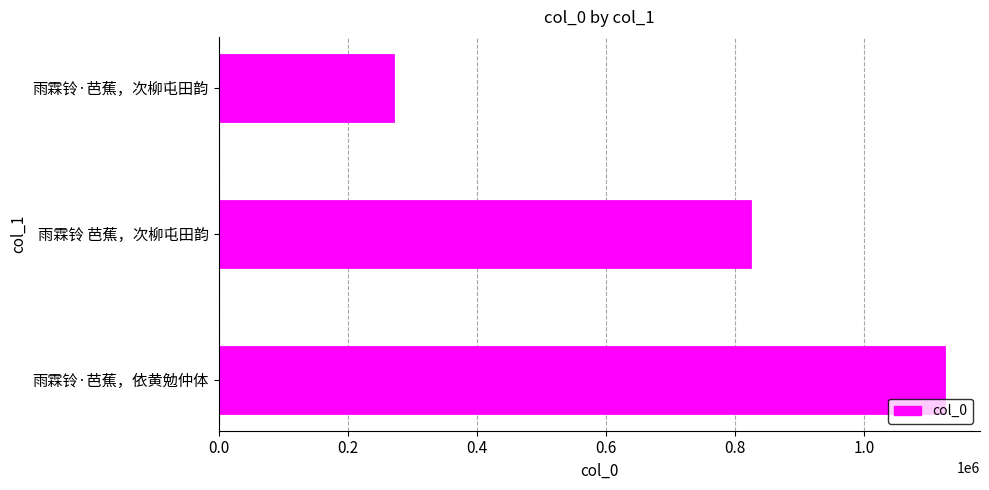

What is the sum of all values?

2215777